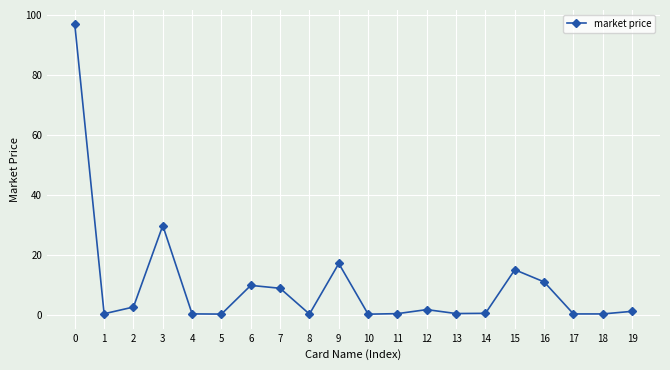

True or false: the data shows 0.3 at 8.

True